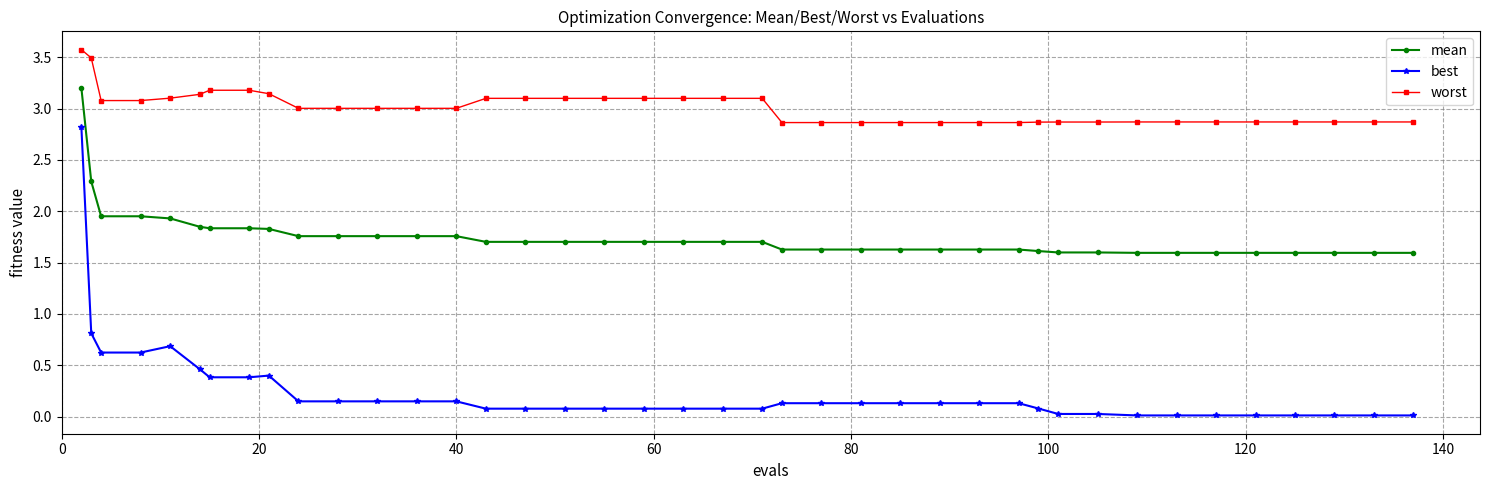

Rank the series by their average value, from lowest to highest.

best, mean, worst